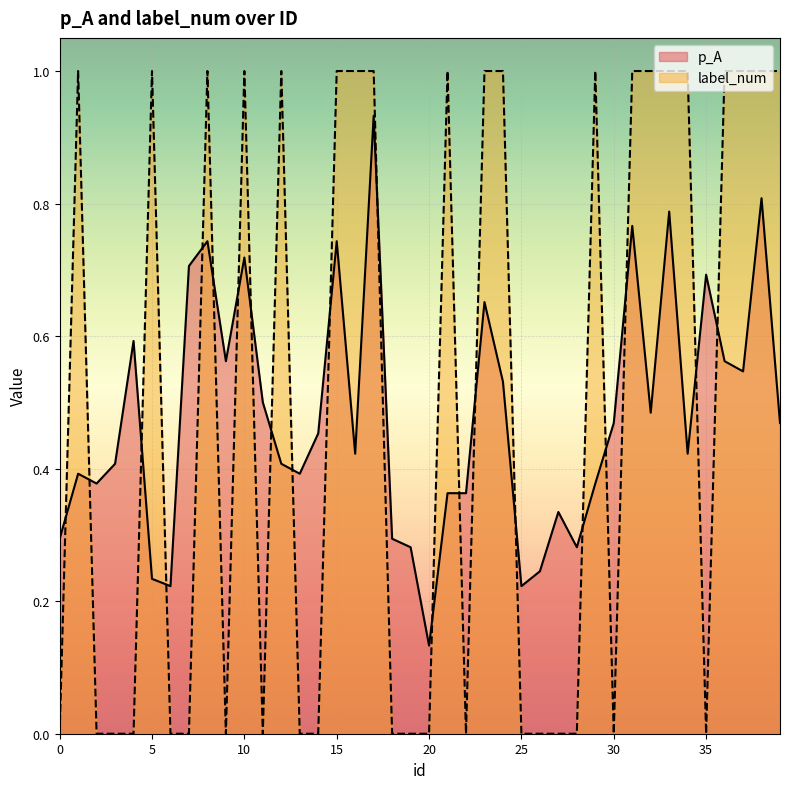

Reading left to right, what are all the values shown in this chart?

p_A: 0=0.3	1=0.4	2=0.4	3=0.4	4=0.6	5=0.2	6=0.2	7=0.7	8=0.7	9=0.6	10=0.7	11=0.5	12=0.4	13=0.4	14=0.5	15=0.7	16=0.4	17=0.9	18=0.3	19=0.3	20=0.1	21=0.4	22=0.4	23=0.7	24=0.5	25=0.2	26=0.2	27=0.3	28=0.3	29=0.4	30=0.5	31=0.8	32=0.5	33=0.8	34=0.4	35=0.7	36=0.6	37=0.5	38=0.8	39=0.5
label_num: 0=0.0	1=1.0	2=0.0	3=0.0	4=0.0	5=1.0	6=0.0	7=0.0	8=1.0	9=0.0	10=1.0	11=0.0	12=1.0	13=0.0	14=0.0	15=1.0	16=1.0	17=1.0	18=0.0	19=0.0	20=0.0	21=1.0	22=0.0	23=1.0	24=1.0	25=0.0	26=0.0	27=0.0	28=0.0	29=1.0	30=0.0	31=1.0	32=1.0	33=1.0	34=1.0	35=0.0	36=1.0	37=1.0	38=1.0	39=1.0